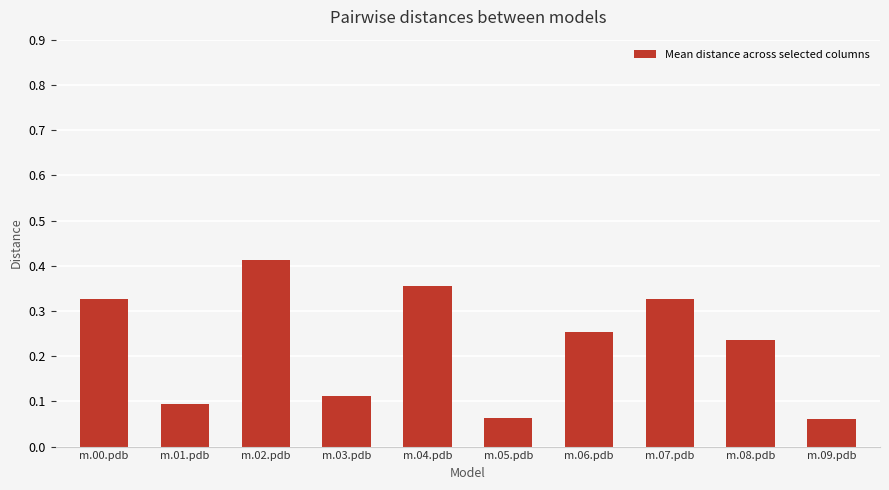

Between m.04.pdb and m.07.pdb, which is larger?

m.04.pdb